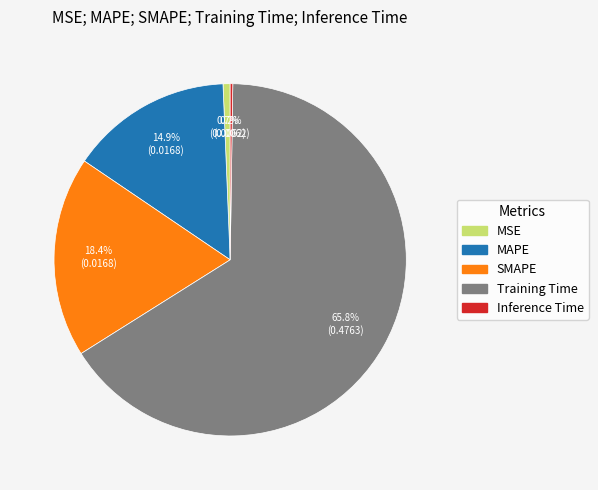

To the nearest percent, what portion does Training Time represent?

66%